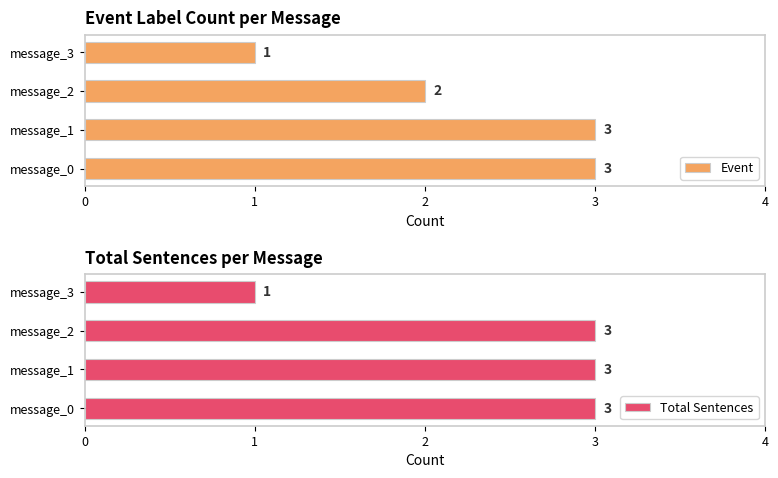

How many groups of bars are there?

4